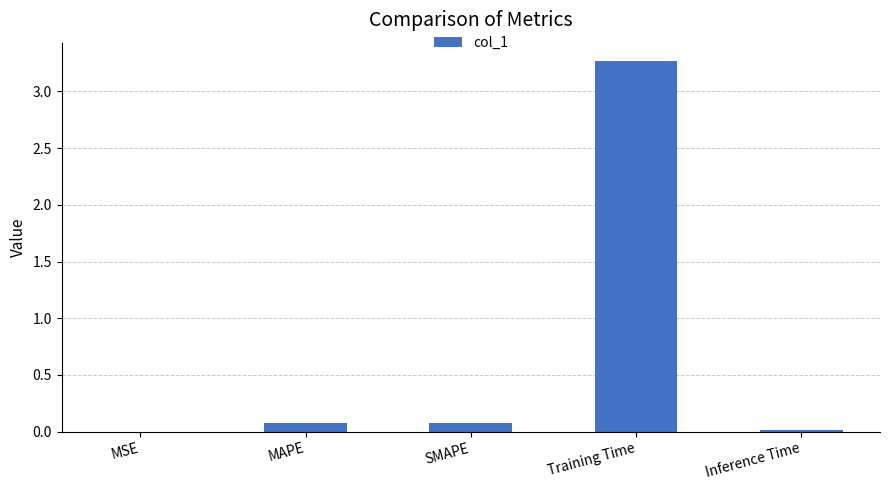

Which category has the highest value across all series?

Training Time